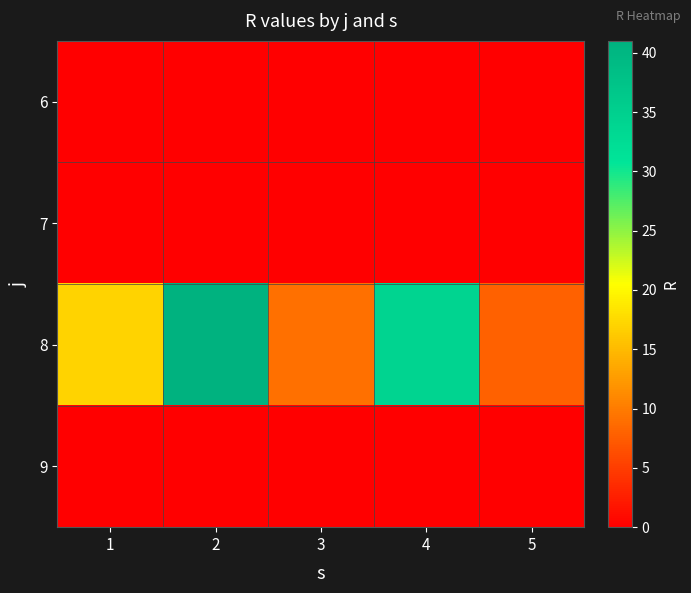

Between 5 and 4, which is larger?

5